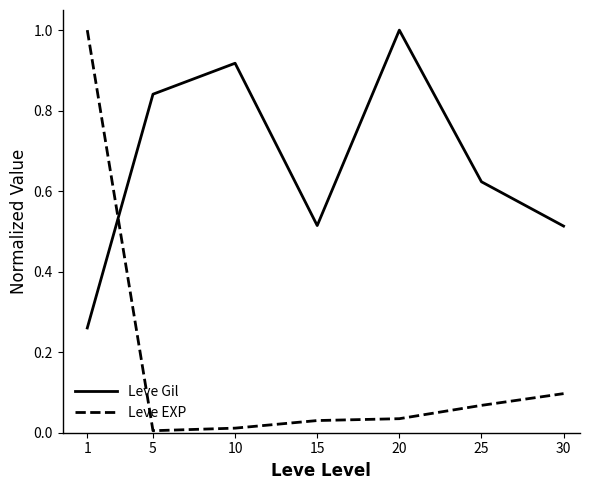

At which category is the sum across all series the highest?

1